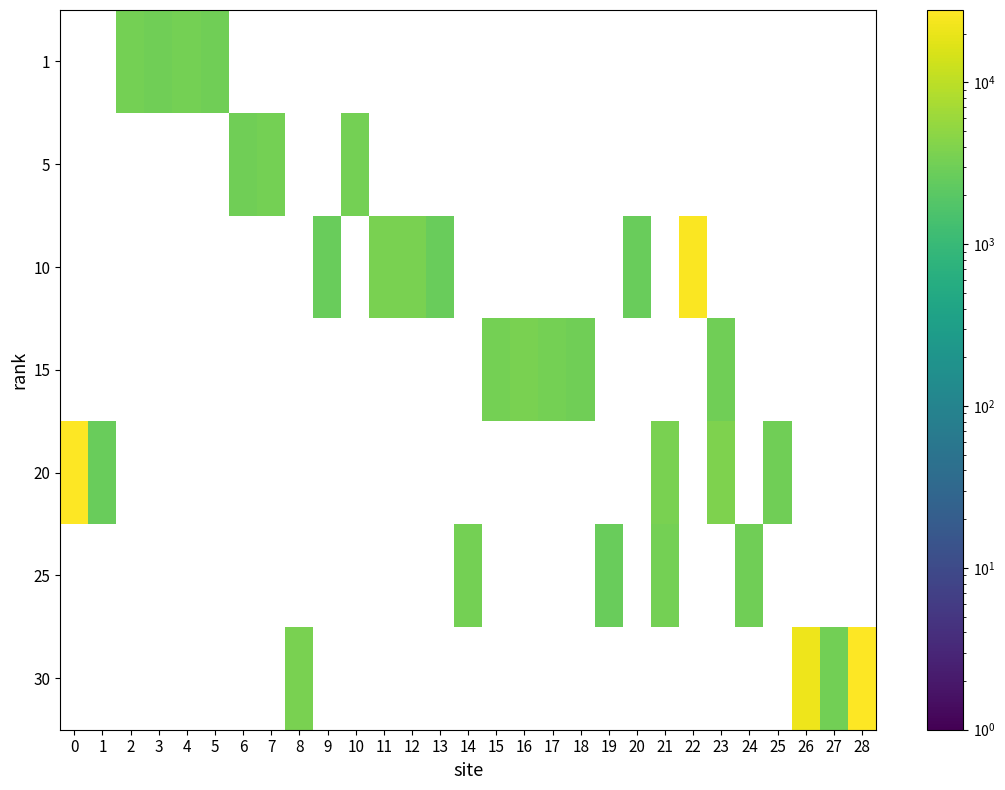

How many positive values does the row_1 series have?

3